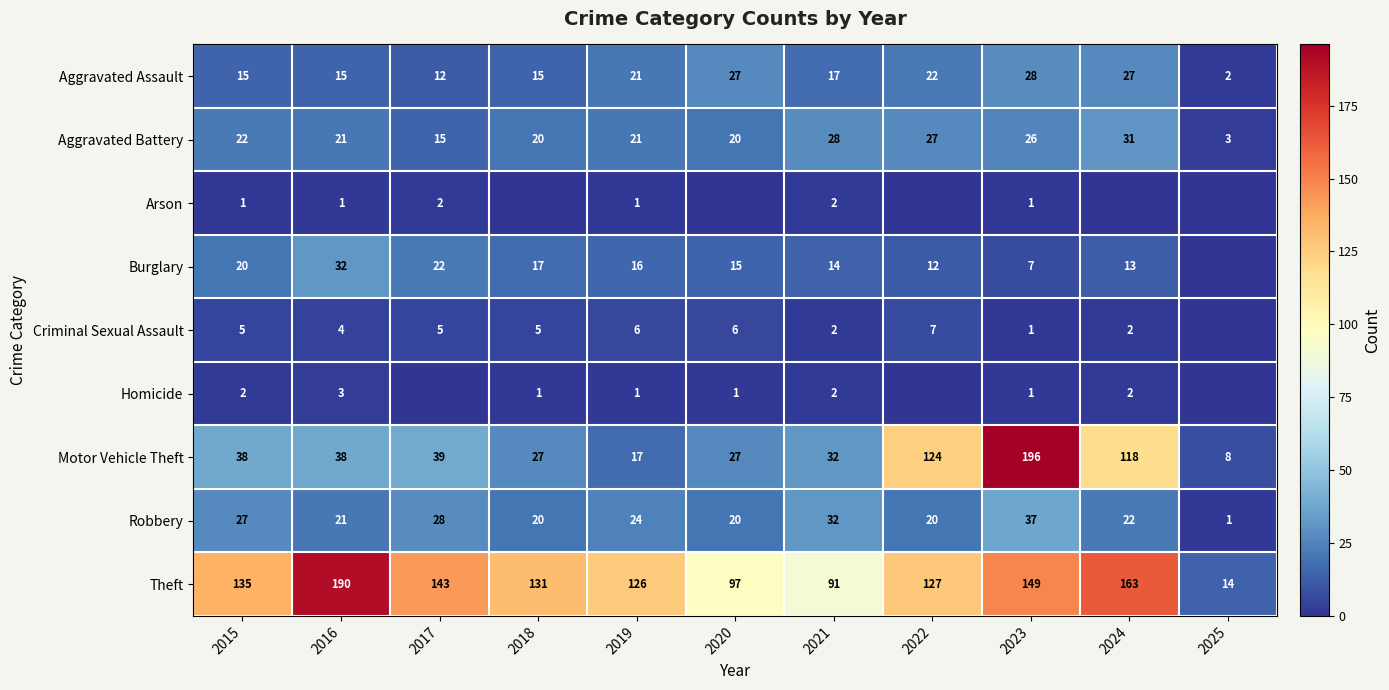

Is the value of Aggravated Battery at 2023 greater than the value of Theft at 2020?

No